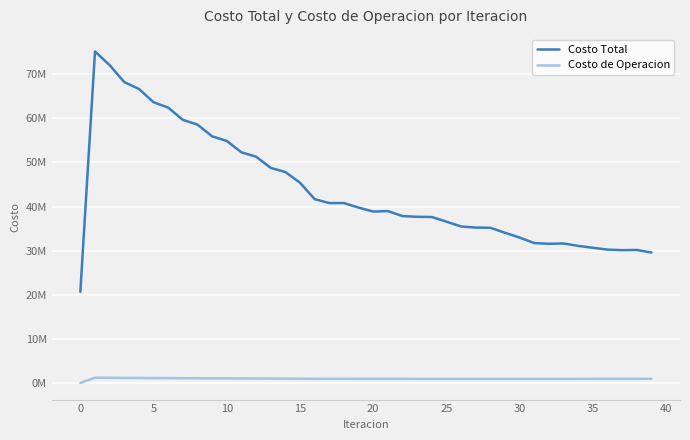

What are all the series names shown in the legend?

Costo Total, Costo de Operacion